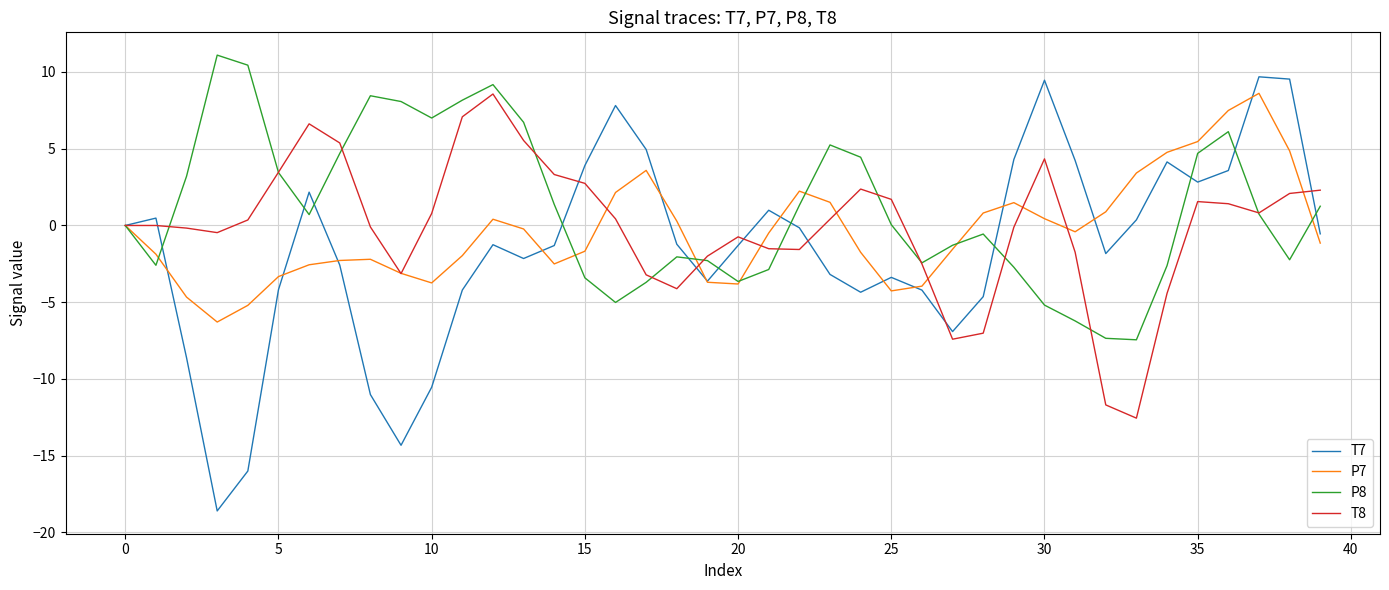

What is the minimum value for P7?

-6.3